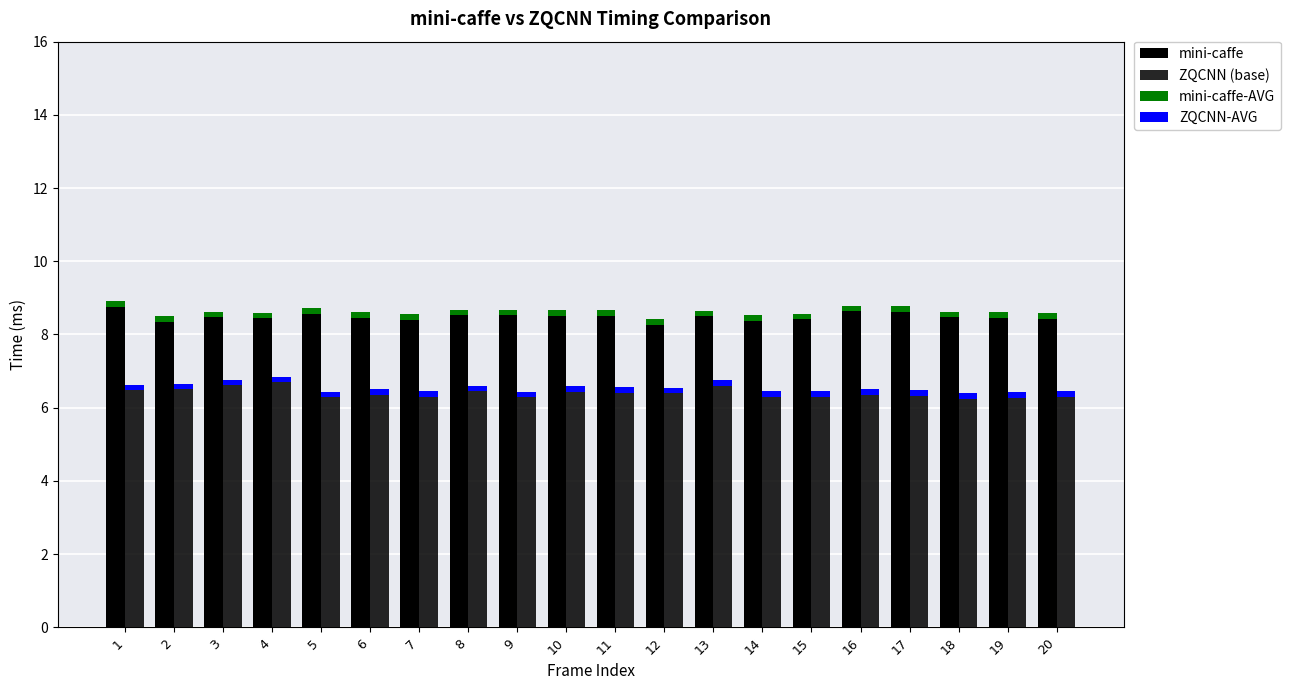

Rank the series by their maximum value, from highest to lowest.

mini-caffe, ZQCNN (base), mini-caffe-AVG, ZQCNN-AVG